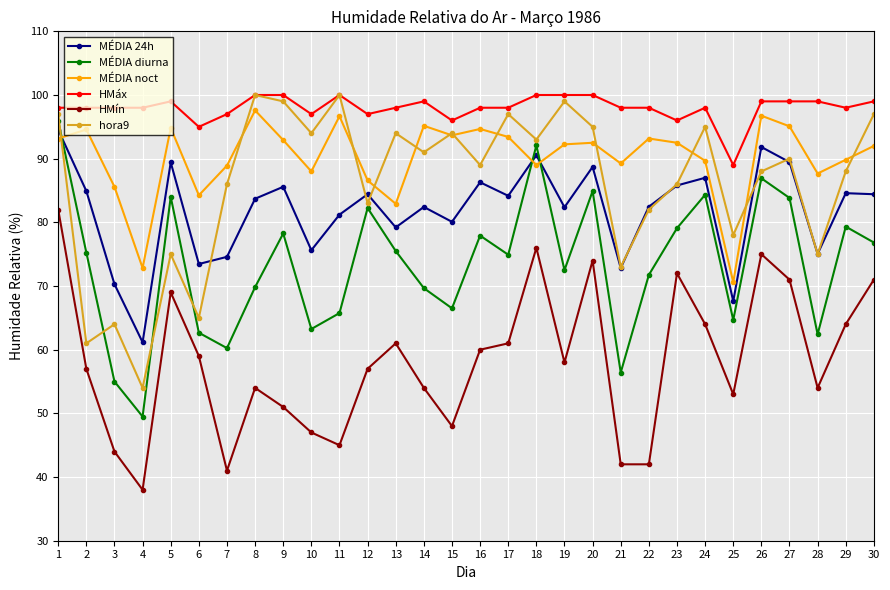

At which label does MÉDIA diurna reach its minimum?

4